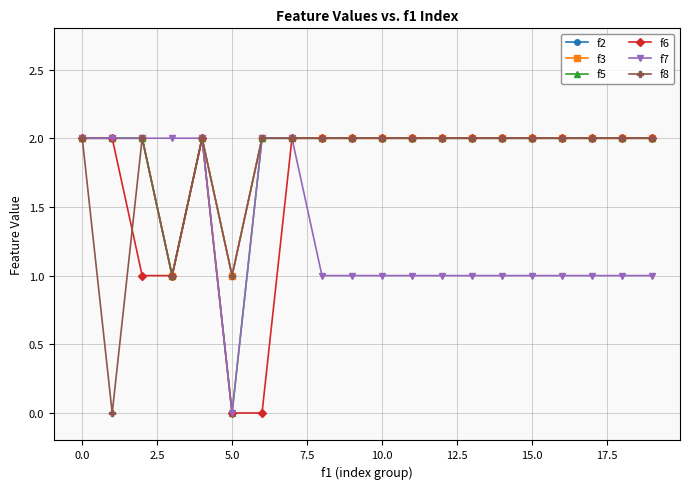

Where is f2 nearest to the value 1?

5.0